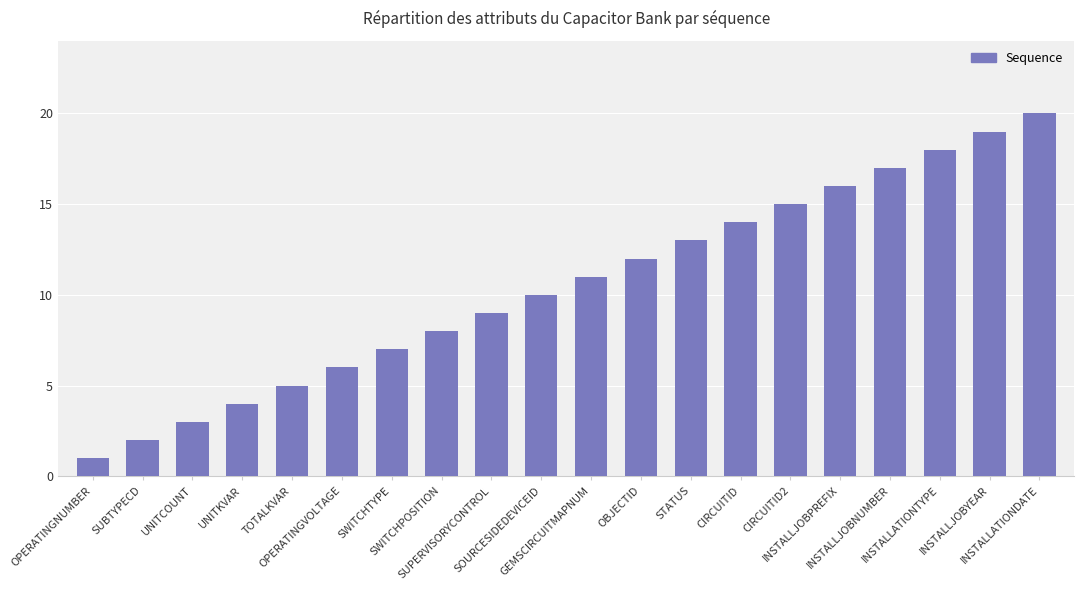

The value at UNITKVAR is 4. True or false?

True